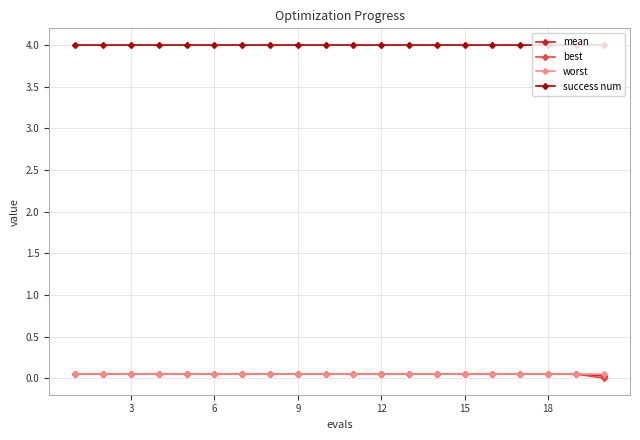

At how many categories does at least one series exceed 0?

20